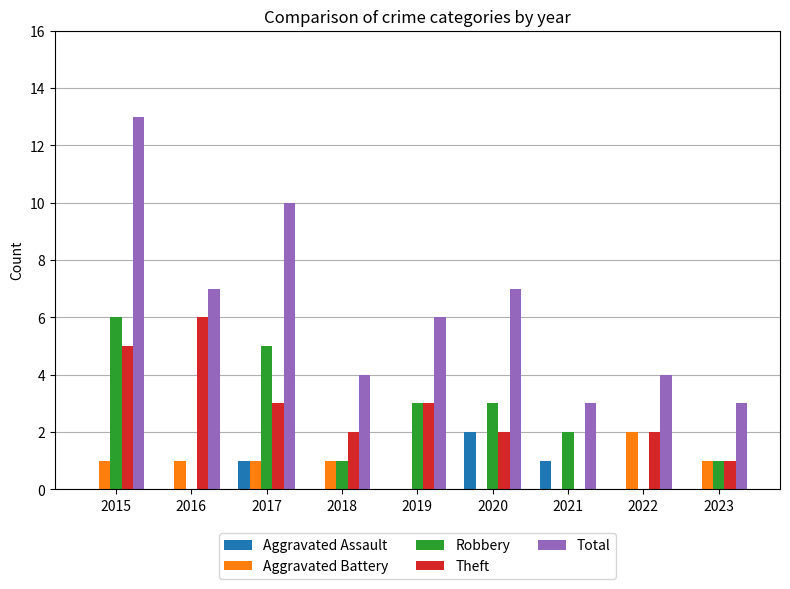

What is the sum of the Robbery values at 2018 and 2015?

7